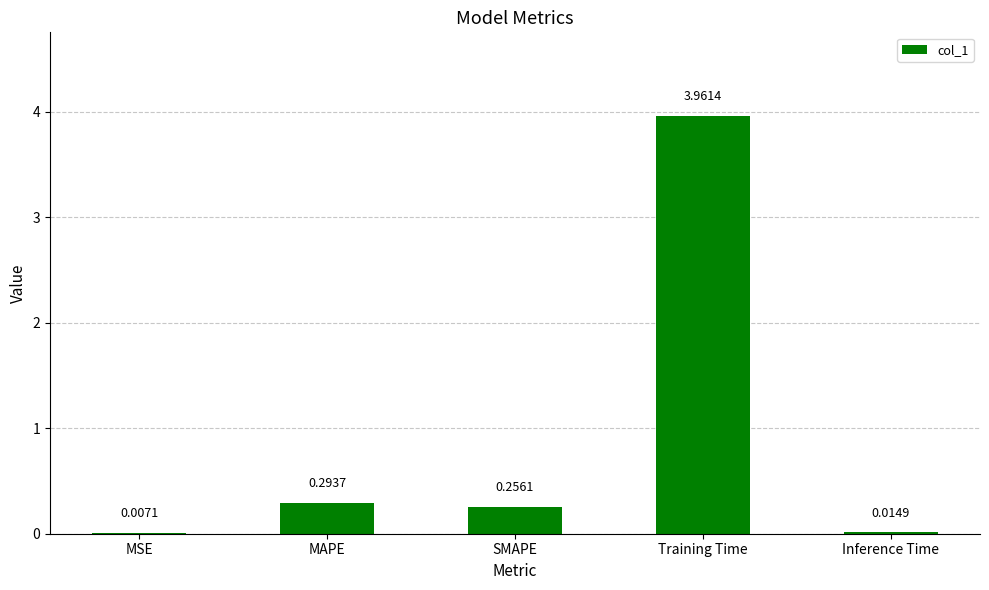

Which has a higher value, MAPE or Inference Time?

MAPE